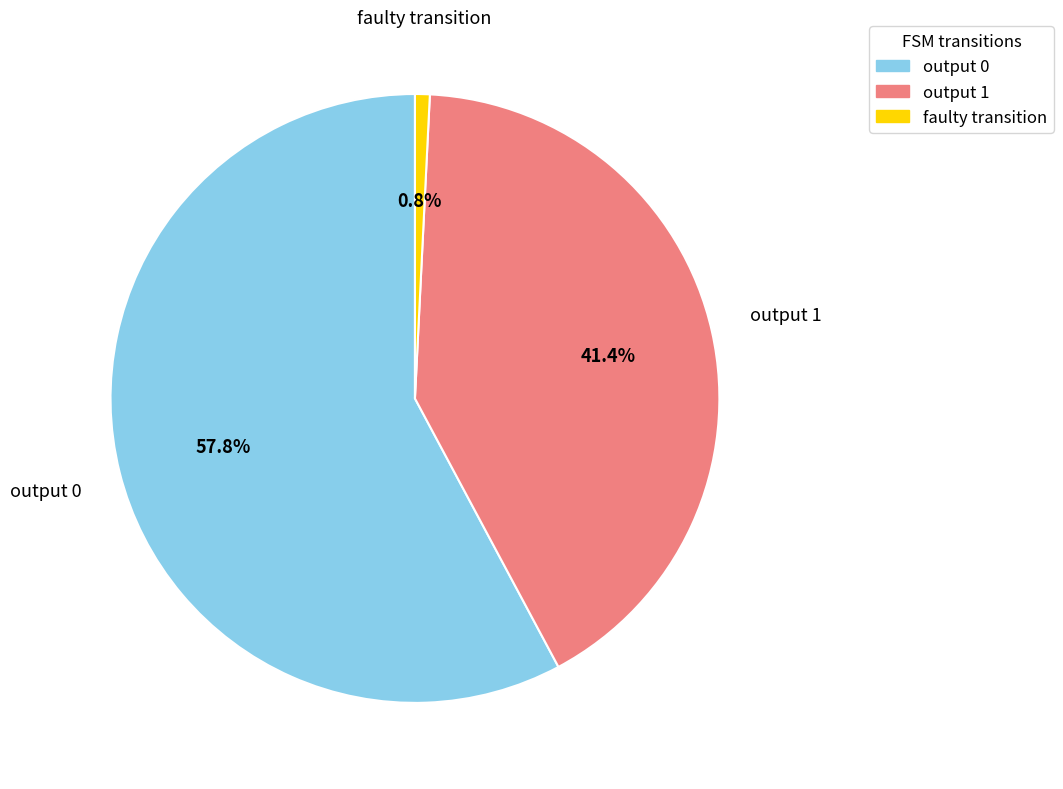

What percentage do output 1 and faulty transition together represent?

42.2%